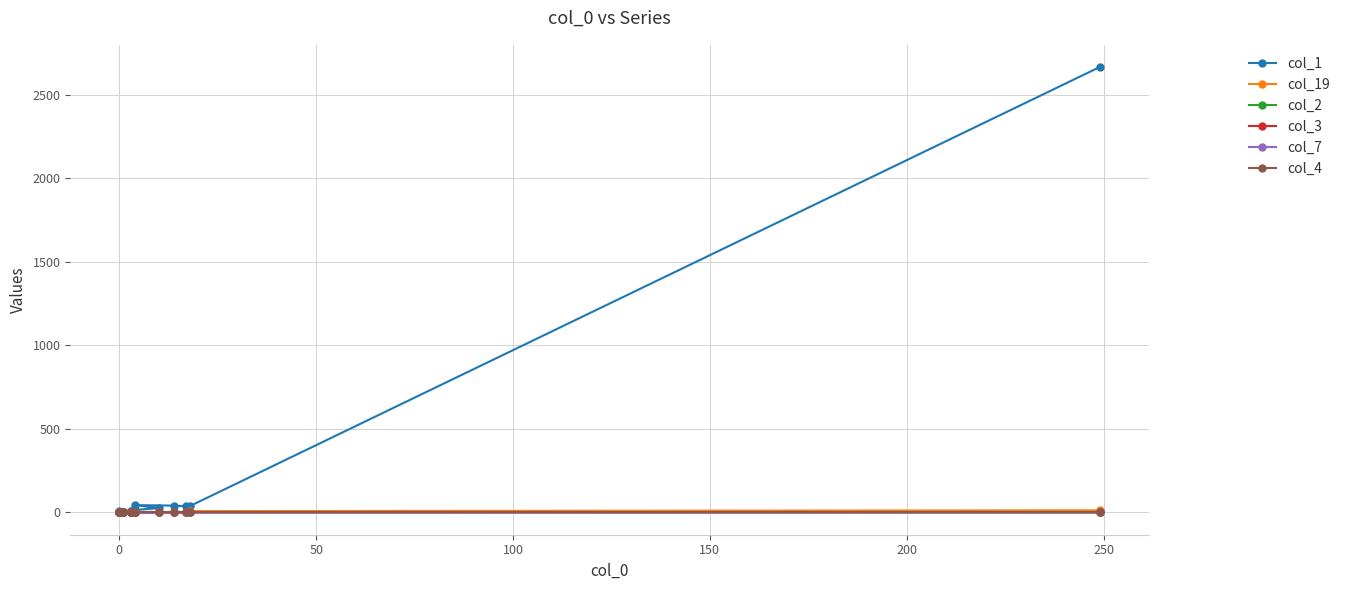

What are all the series names shown in the legend?

col_1, col_19, col_2, col_3, col_7, col_4